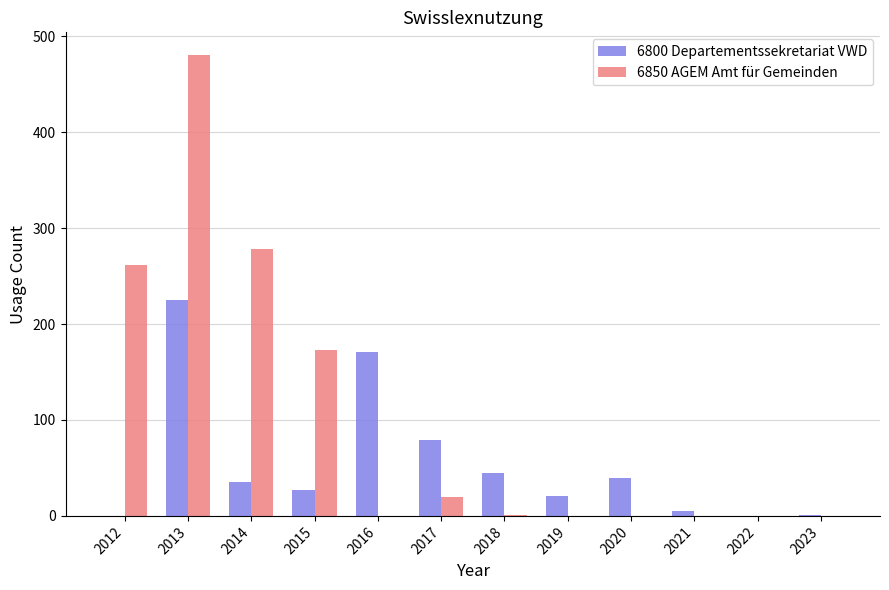

Which series changed the most between 2014 and 2016?

6850 AGEM Amt für Gemeinden